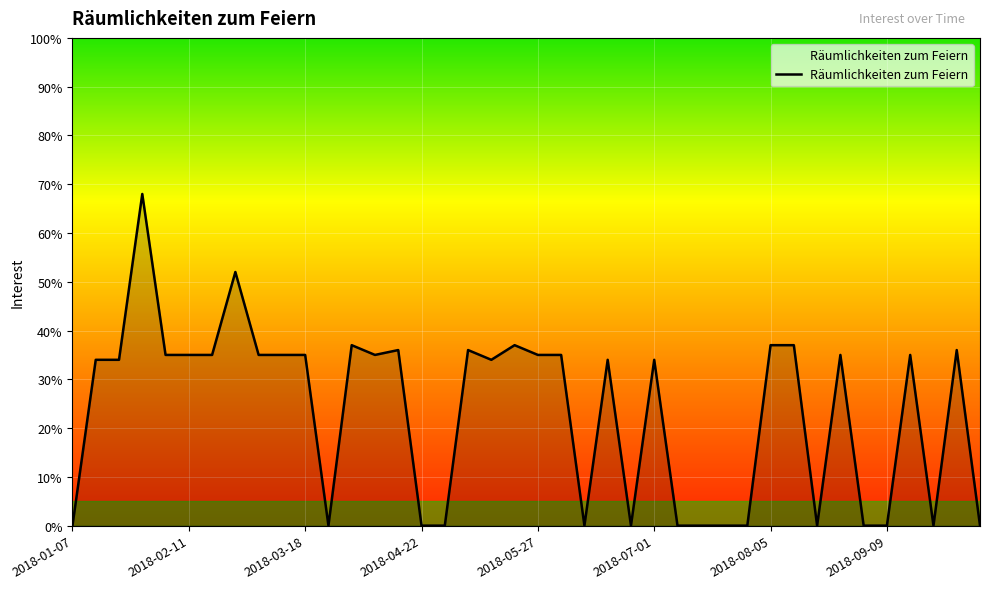

What is the average value?

23